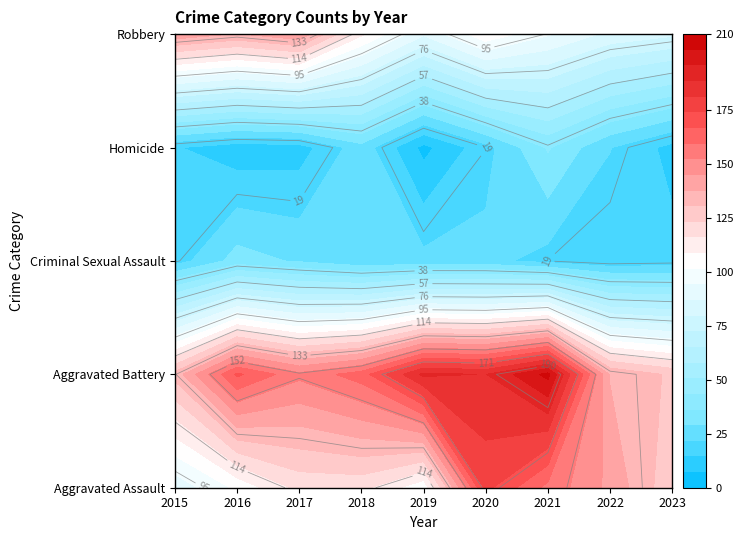

Count the number of categories in the chart.

9